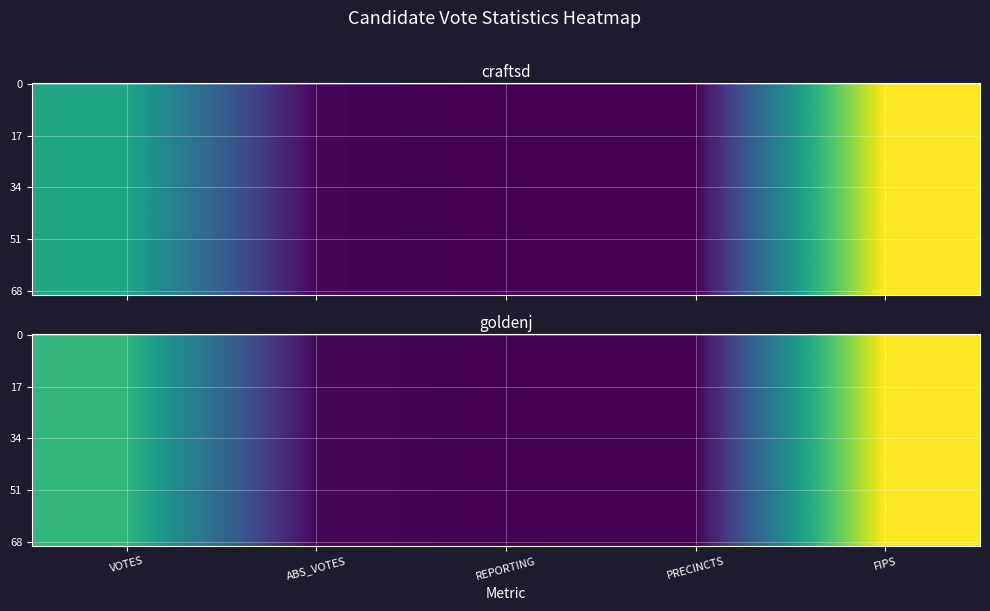

At which label does craftsd first exceed 339?

VOTES